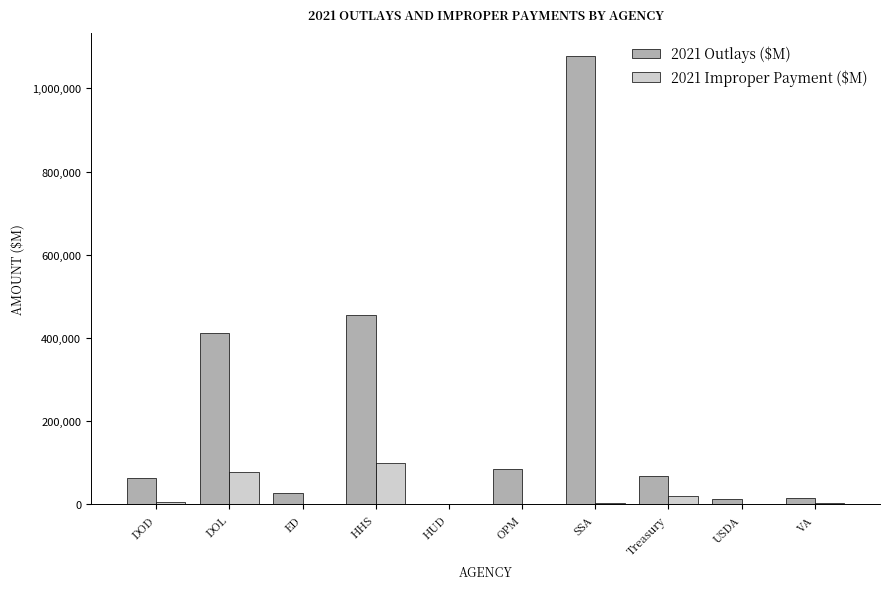

Where does the 2021 Outlays ($M) series first go above 68336?

DOL